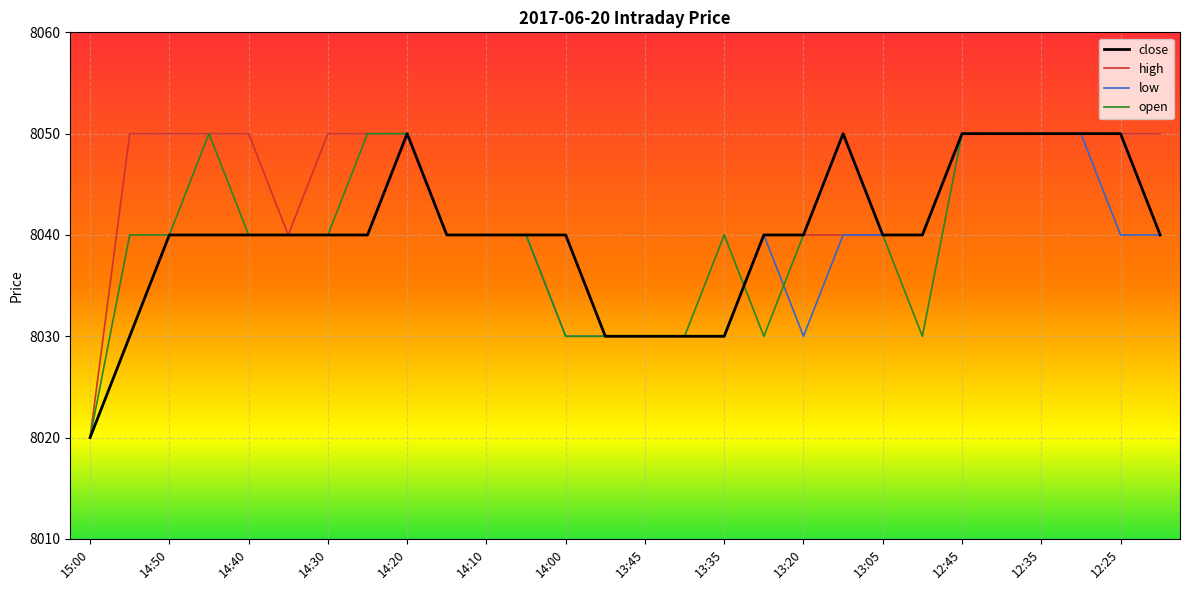

Which series has the largest total across all categories?

high